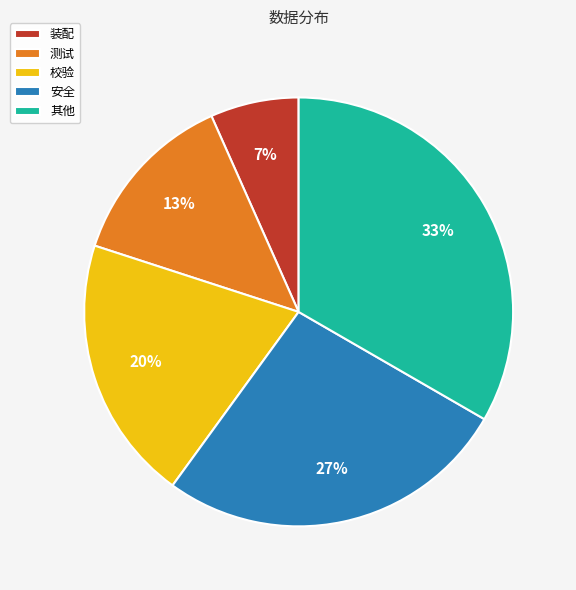

True or false: 装配 accounts for 7% of the total.

True